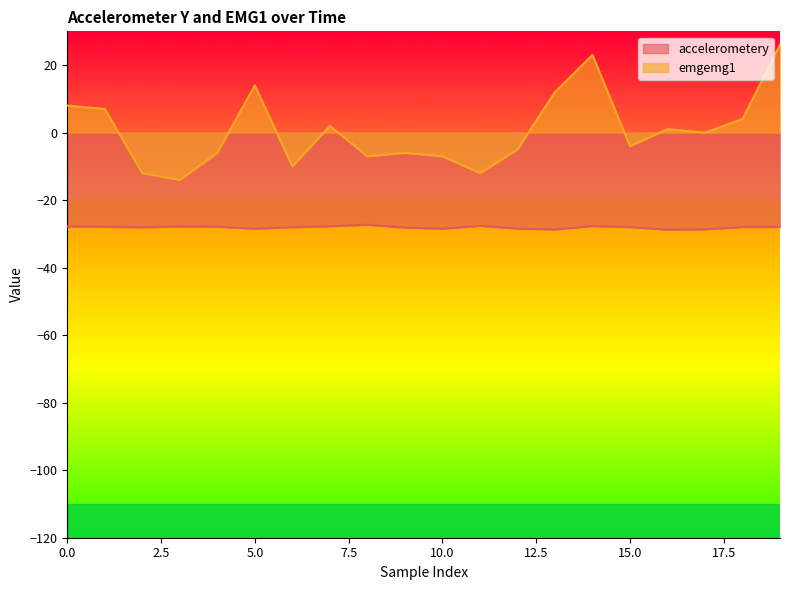

In emgemg1, how many points are lower than both neighbors (excluding endpoints)?

6